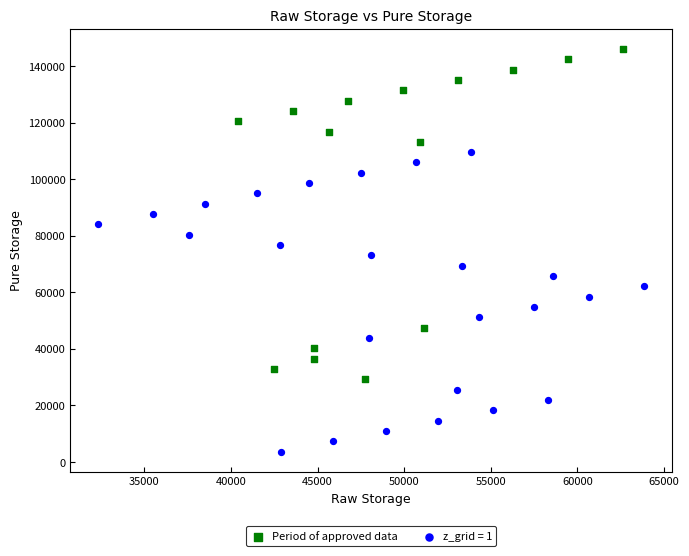

Which series contains the lowest Y value?

z_grid = 1